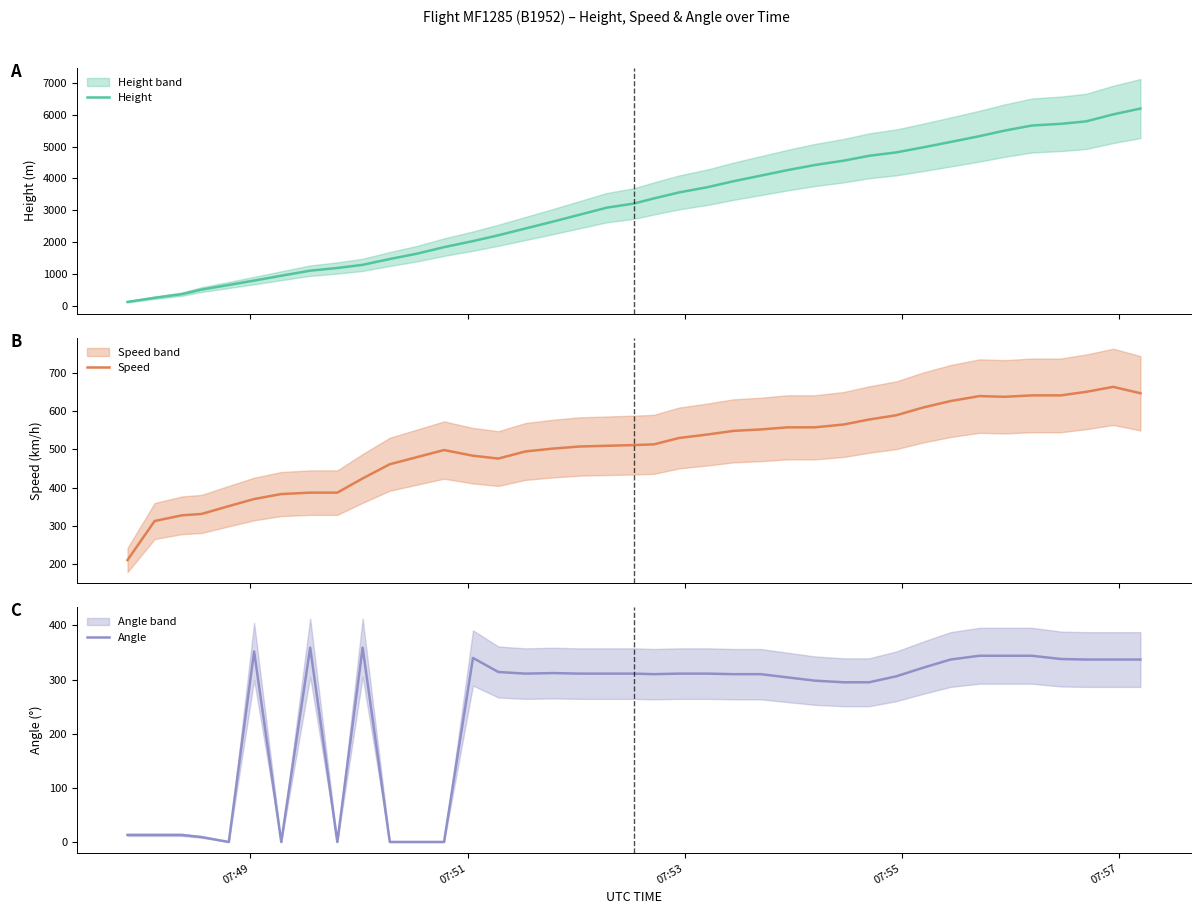

What is the maximum value for Height?

6195.1